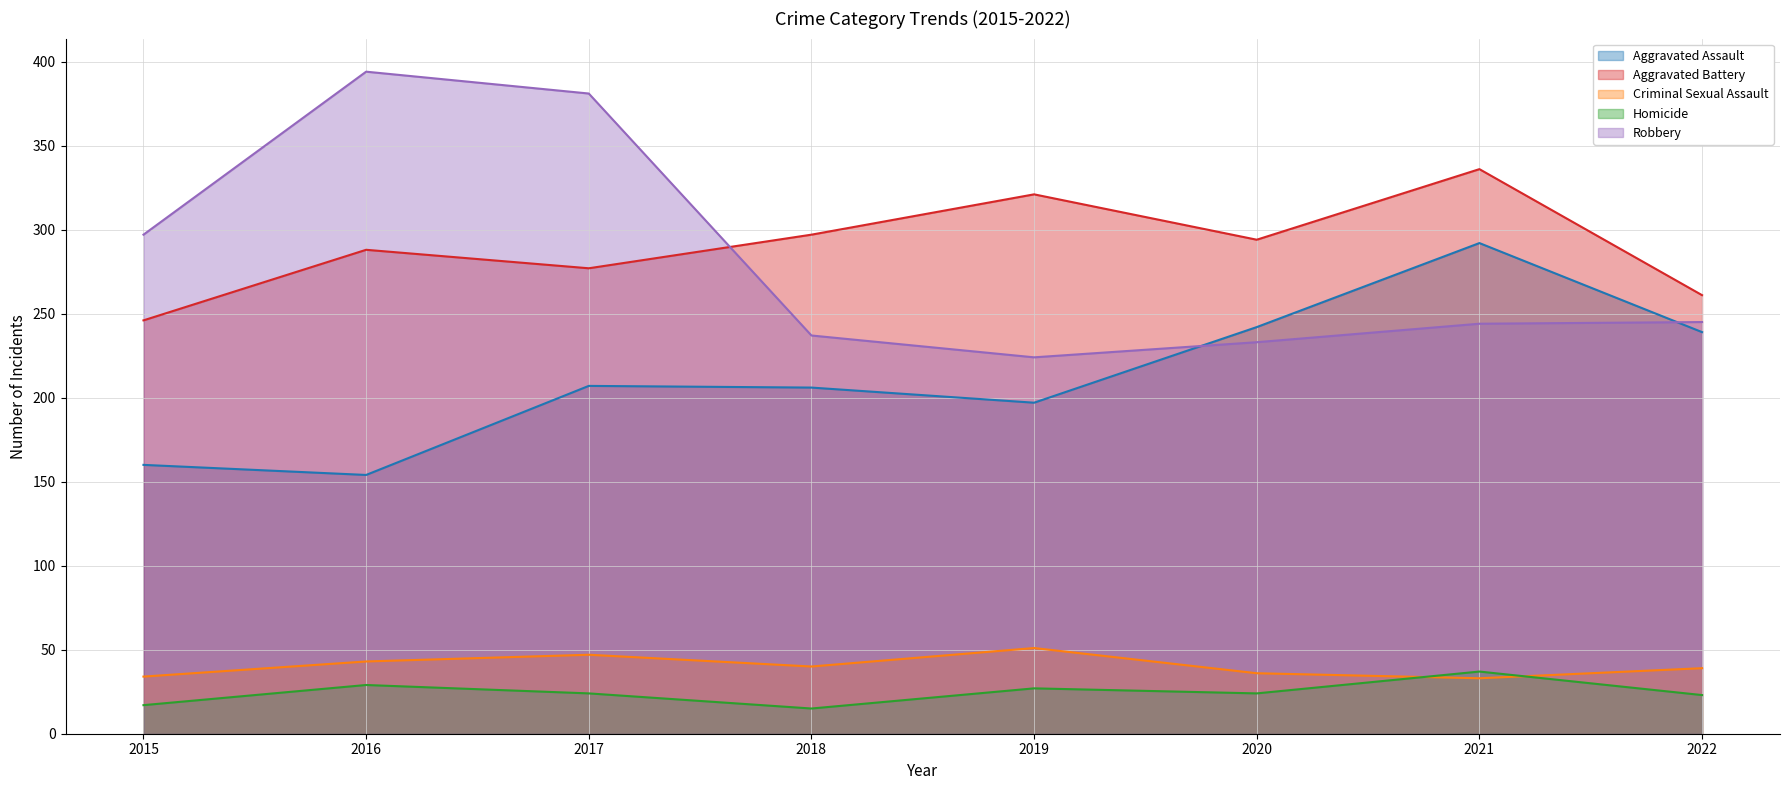

At which label does Aggravated Assault first exceed 207?

2020